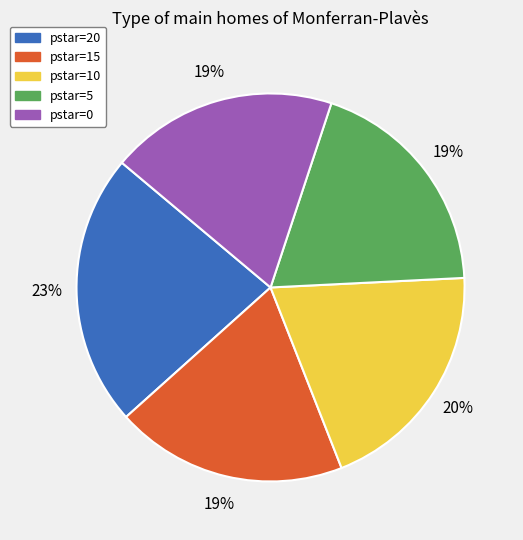

True or false: pstar=15 accounts for 4% of the total.

False